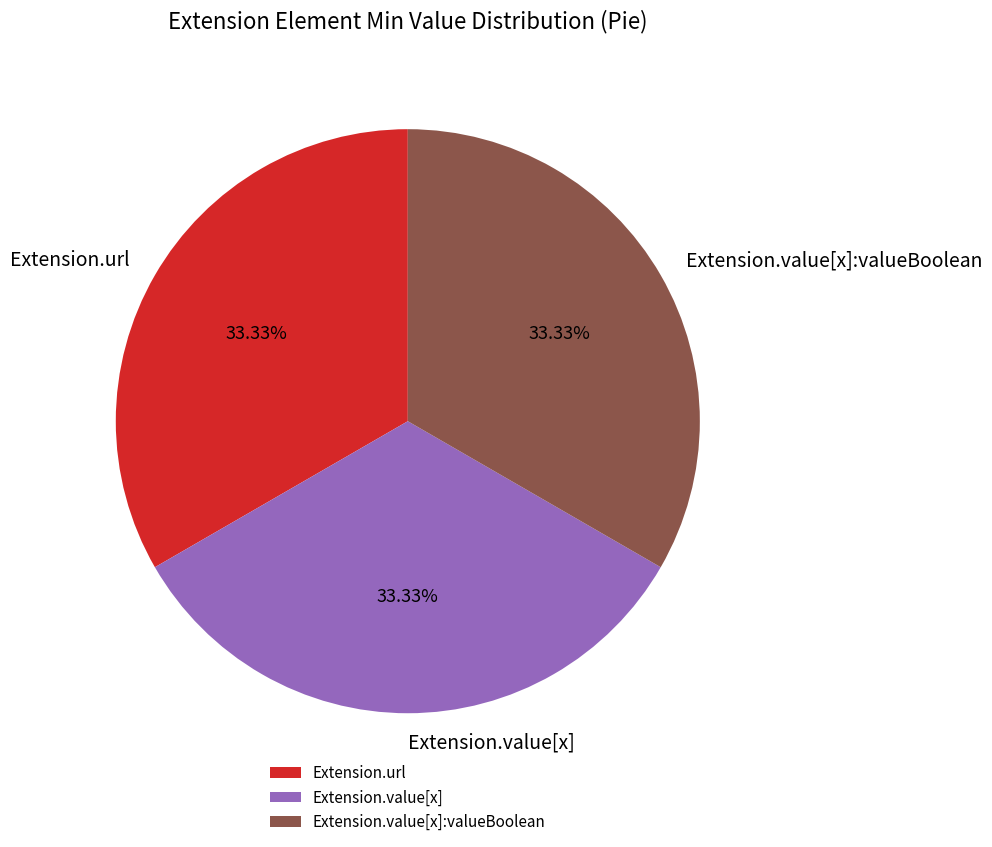

To the nearest percent, what is the average slice percentage?

33%